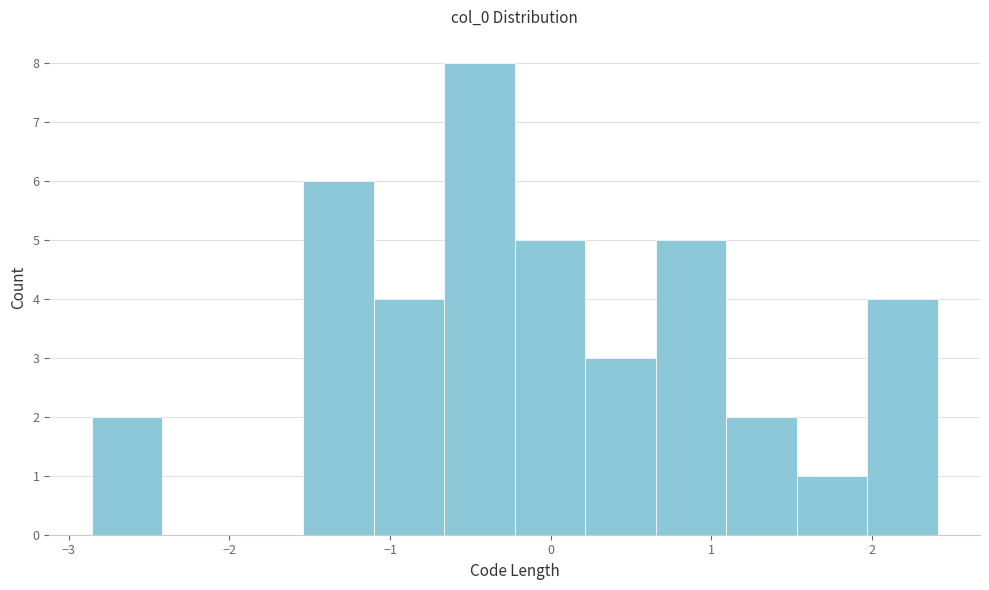

How tall is the bar that spans 0.7 to 1.1 on the x-axis? Neither the bar edges nor the heights are printed on the chart, so give them approximately, as read against the axes.

5